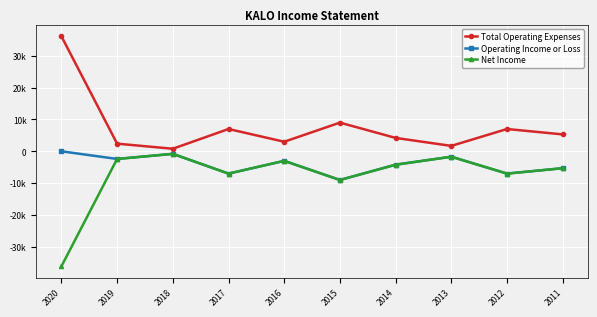

What are all the series names shown in the legend?

Total Operating Expenses, Operating Income or Loss, Net Income